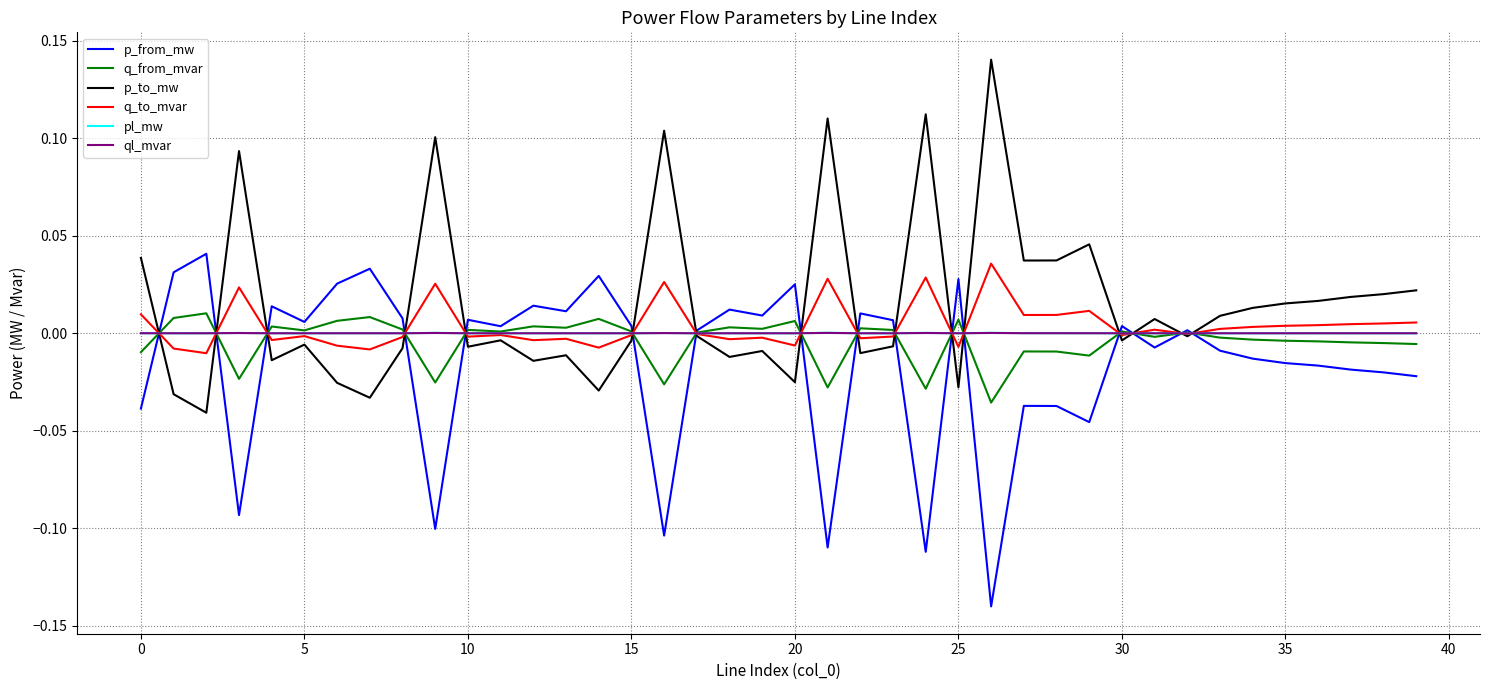

At which category is the sum across all series the highest?

21